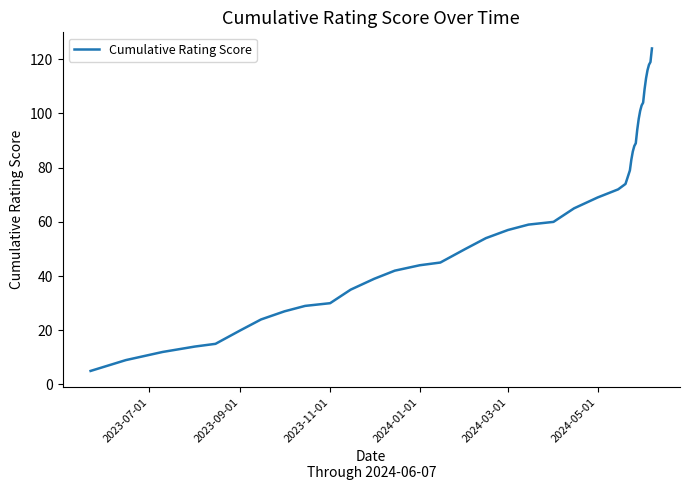

What is the difference between the maximum and minimum values?

119